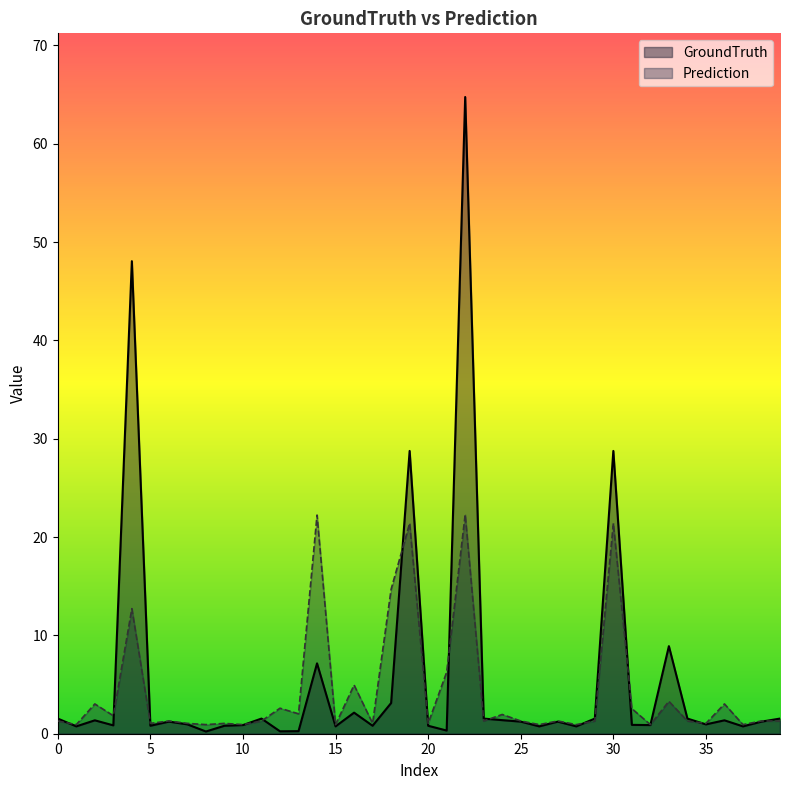

Rank the series by their average value, from highest to lowest.

GroundTruth, Prediction